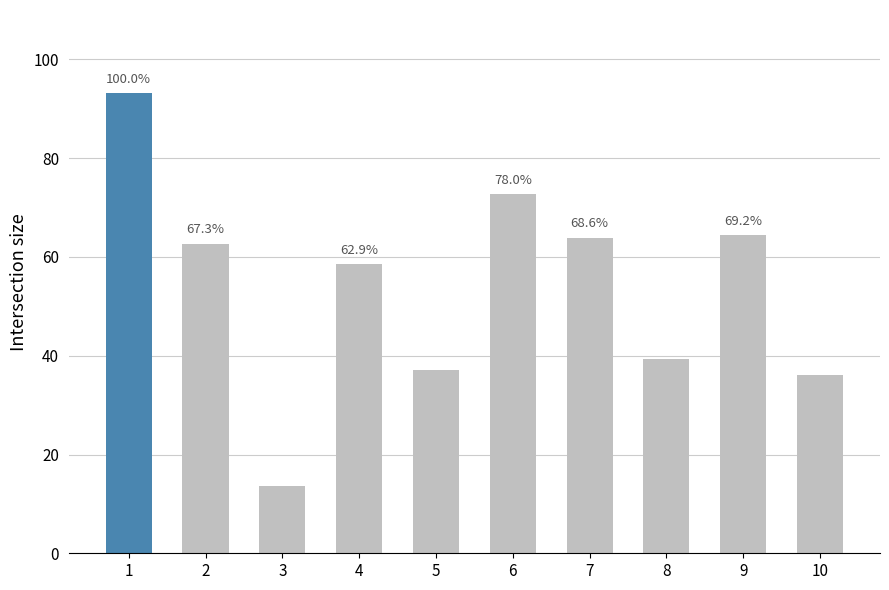

Reading left to right, what are all the values shown in this chart?

1=93.1	2=62.7	3=13.6	4=58.6	5=37.0	6=72.7	7=63.9	8=39.4	9=64.4	10=36.2